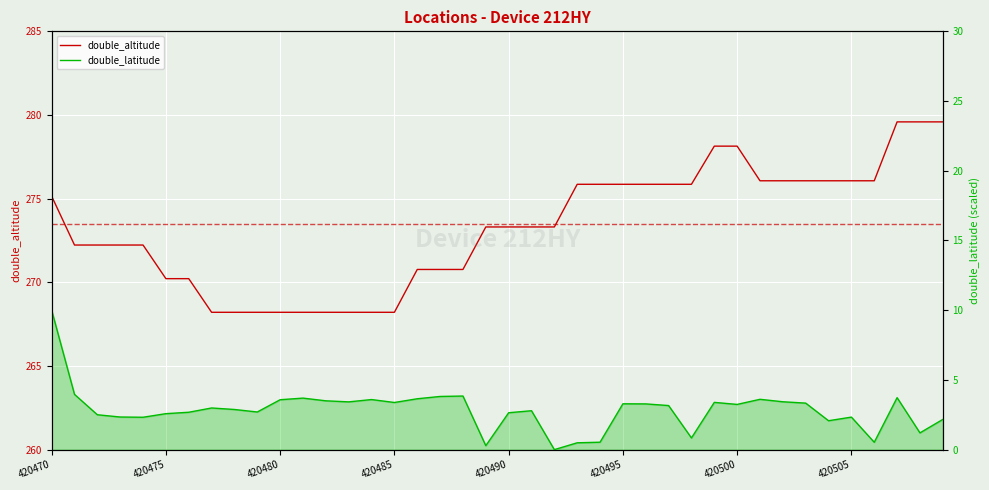

Rank the series by their maximum value, from lowest to highest.

double_latitude, double_altitude